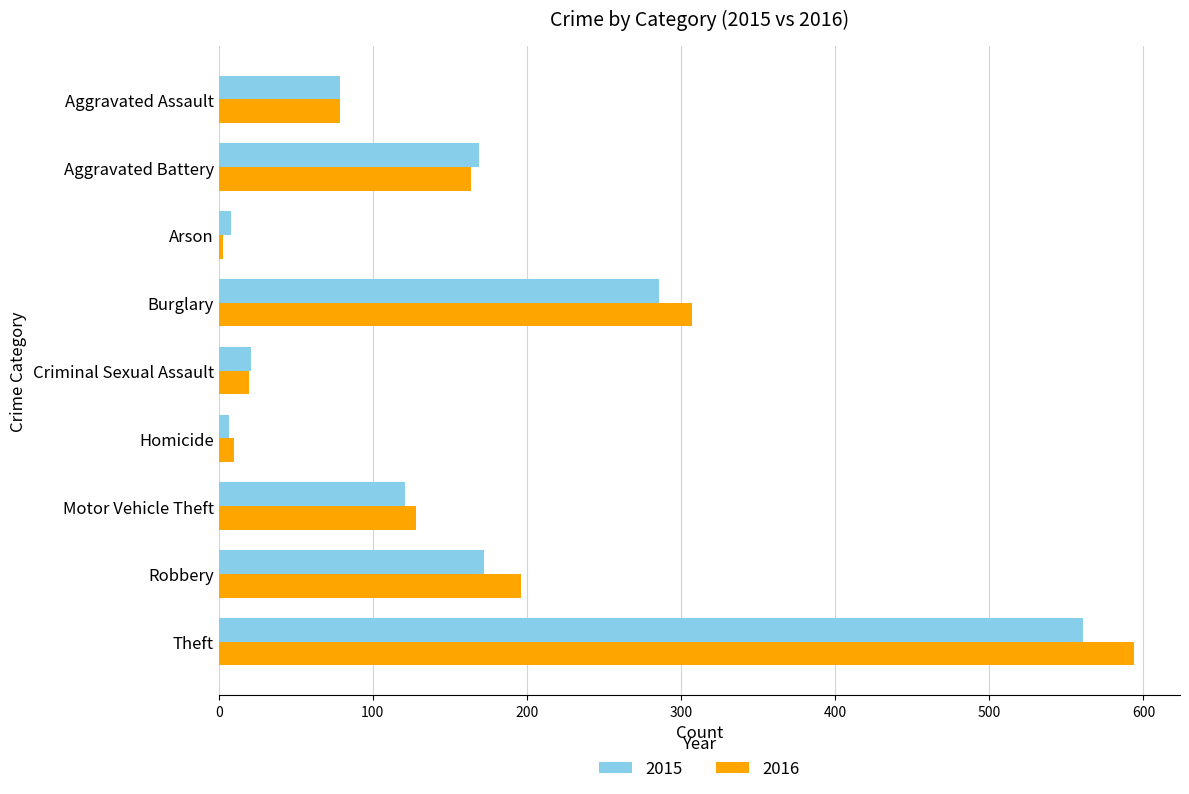

At how many categories does at least one series exceed 417?

1